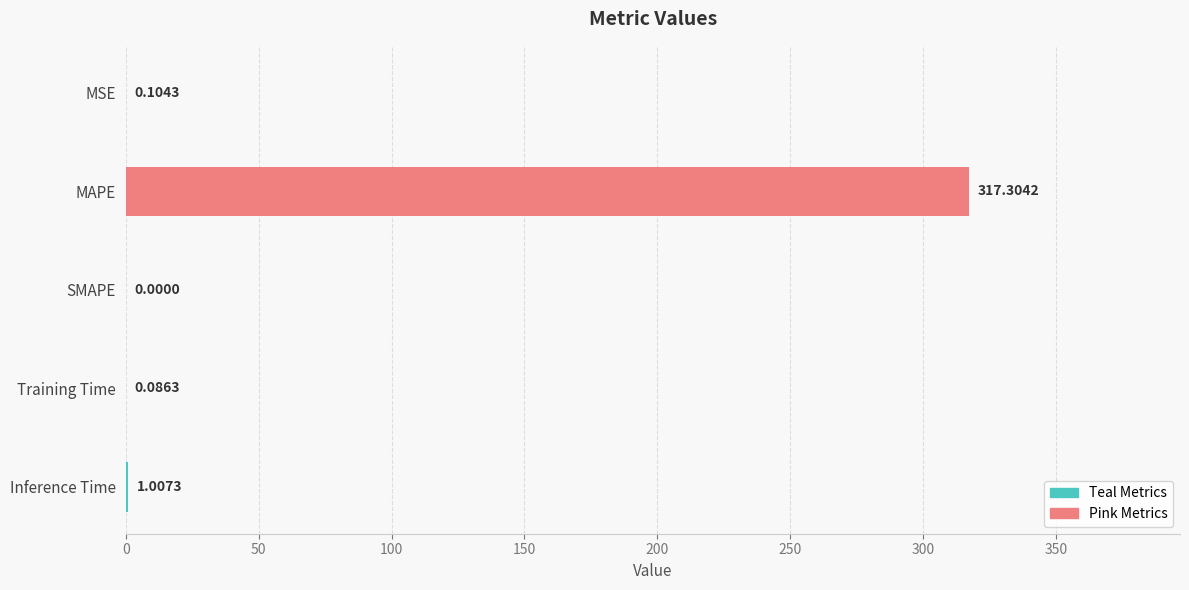

What is the sum of all values?

318.5